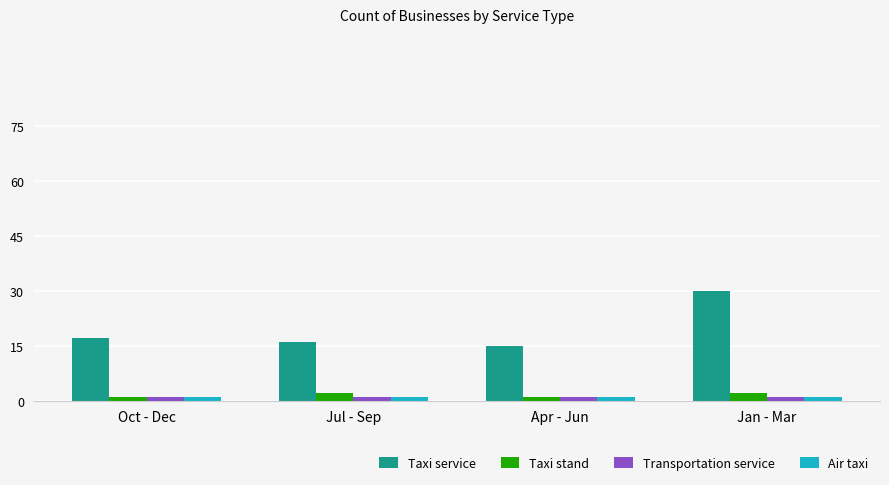

Reading left to right, extract all data points from this chart.

Taxi service: 17	16	15	30
Taxi stand: 1	2	1	2
Transportation service: 1	1	1	1
Air taxi: 1	1	1	1